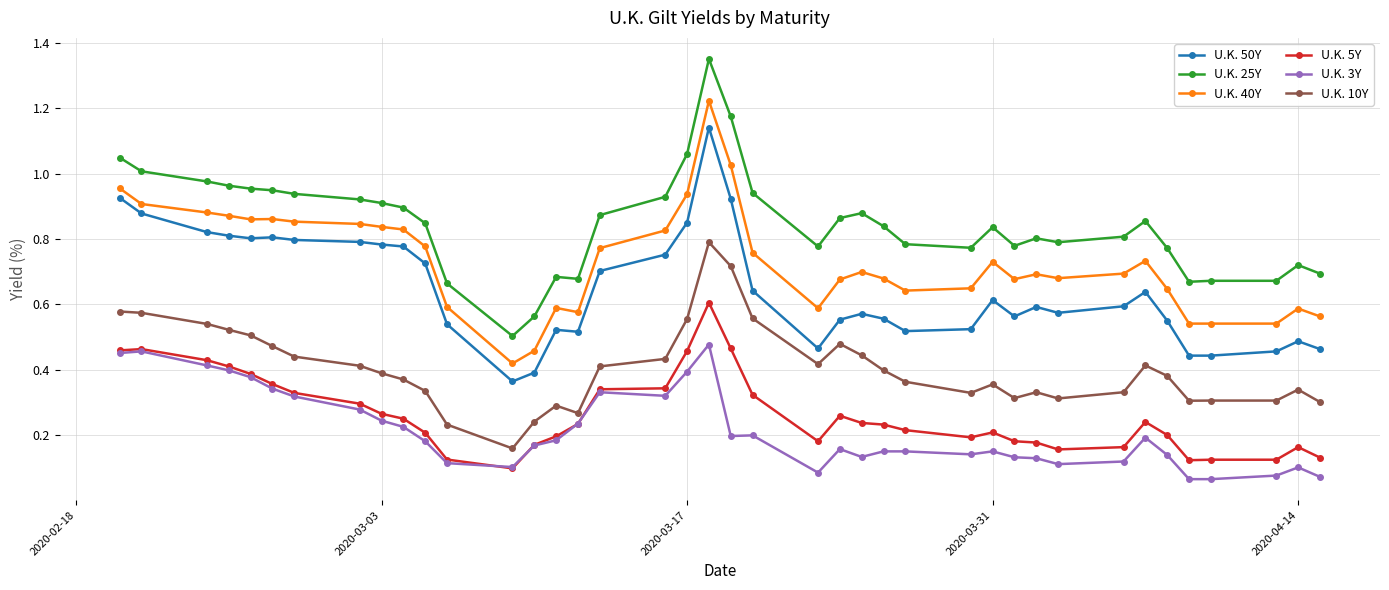

Which series has the largest total across all categories?

U.K. 25Y